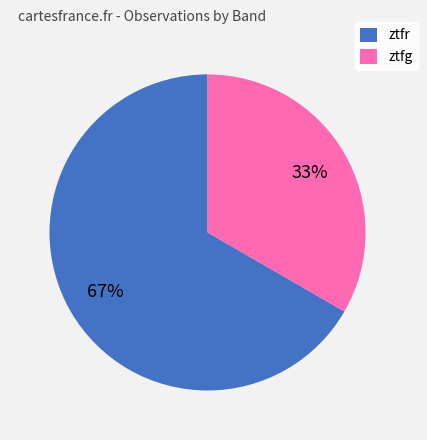

Which has a higher value, ztfr or ztfg?

ztfr